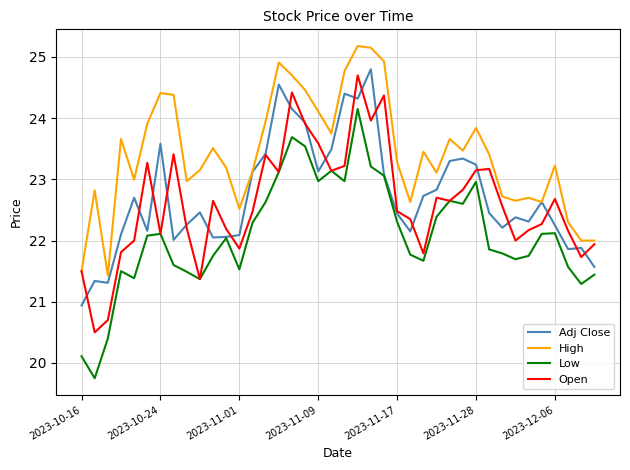

What is the maximum value shown in the chart?

25.2